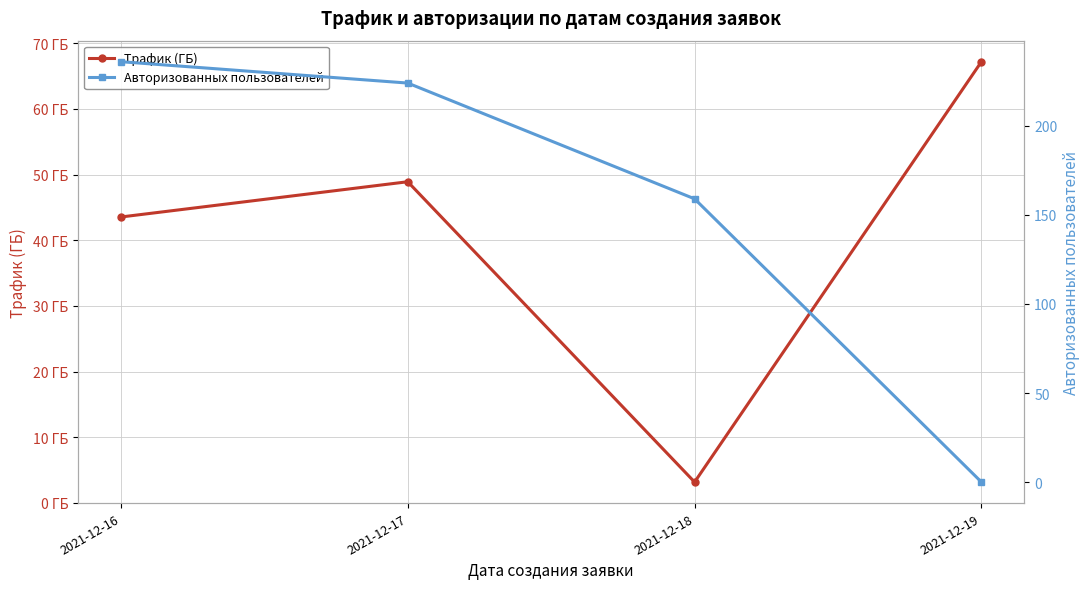

List the series in order of their overall mean, highest first.

Авторизованных пользователей, Трафик (ГБ)